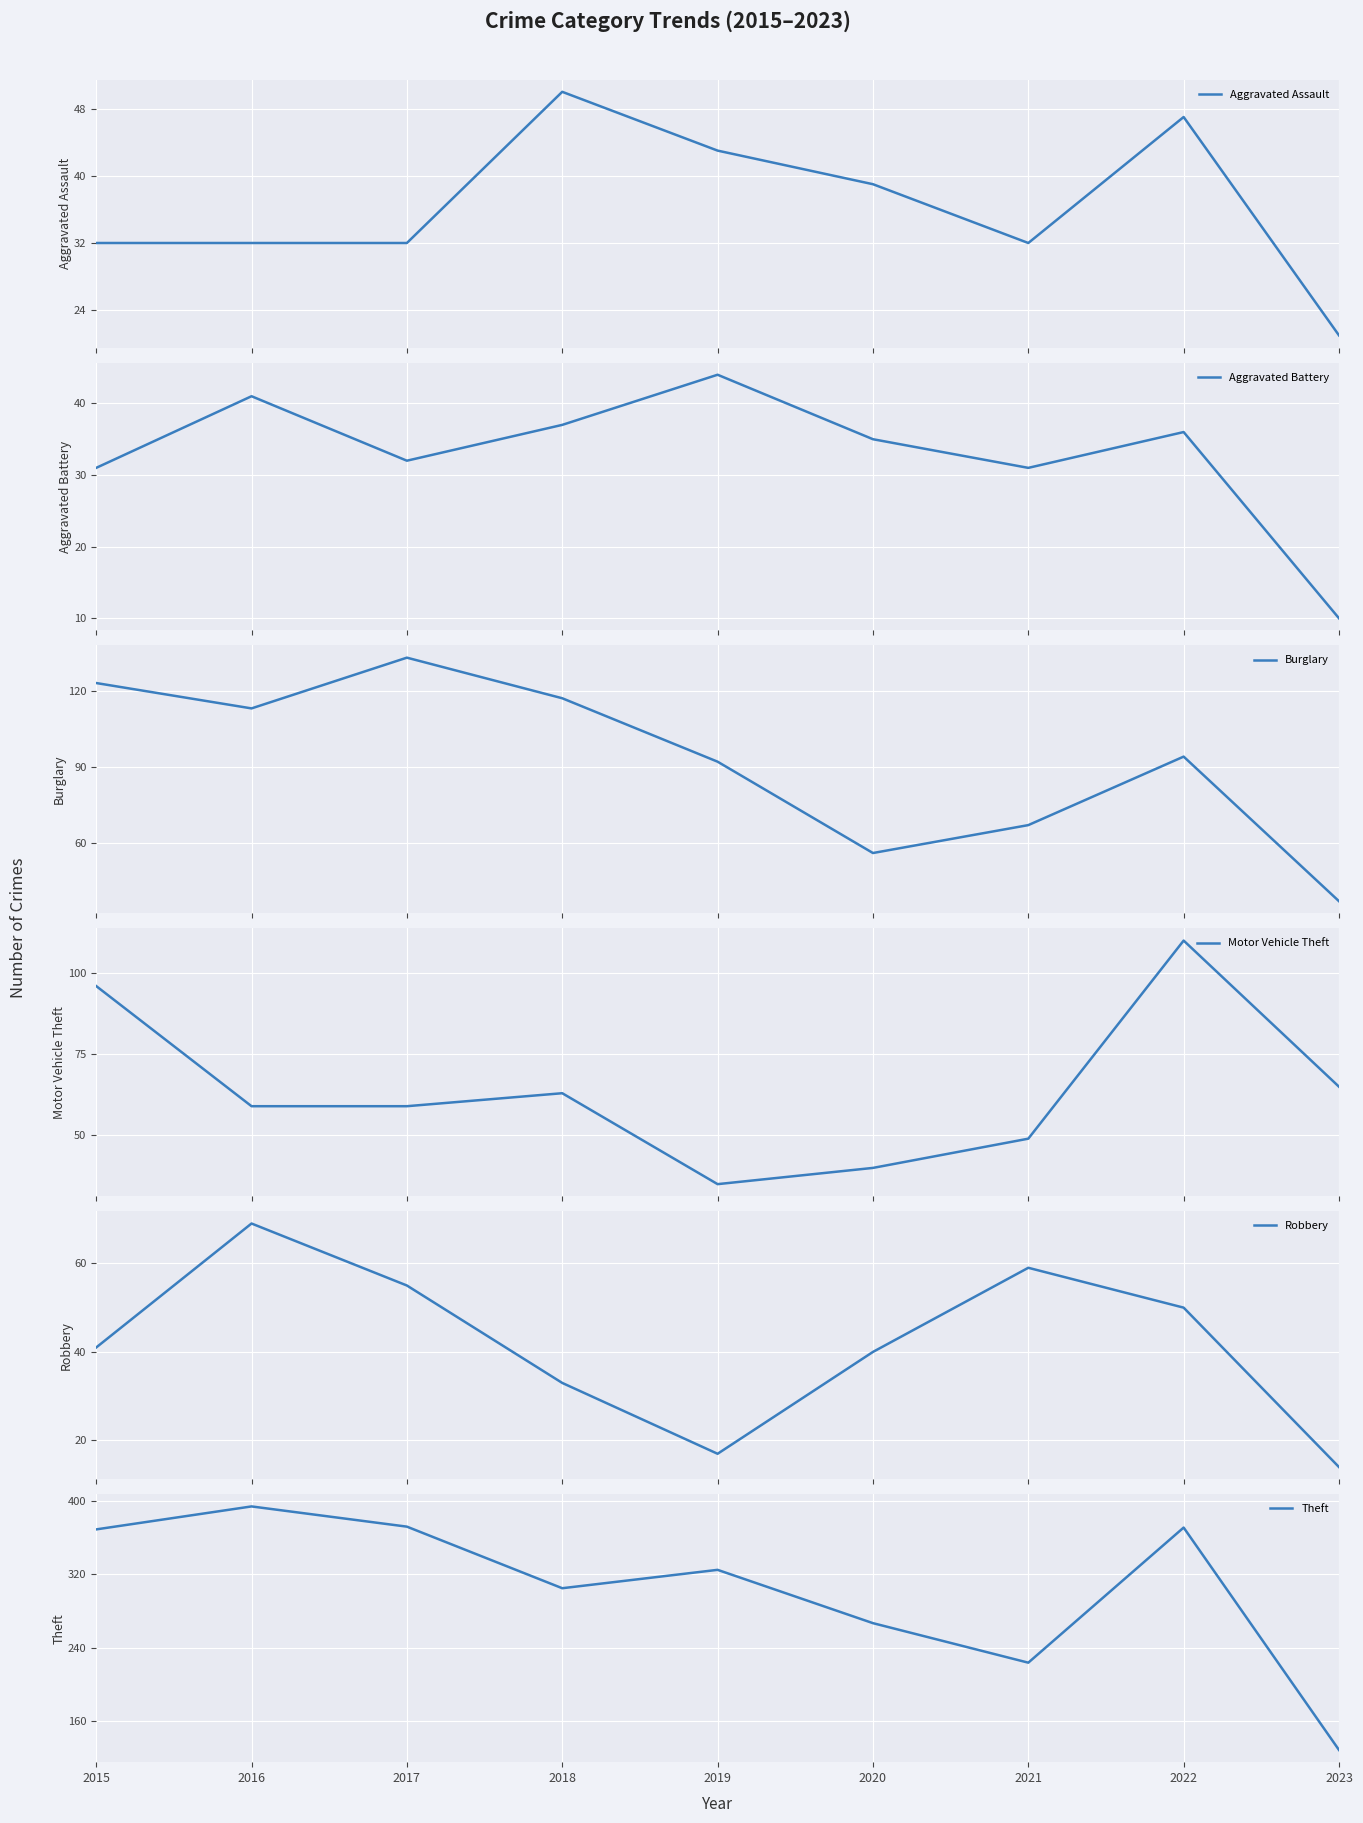

True or false: Aggravated Assault has more than 0 interior local peaks.

True